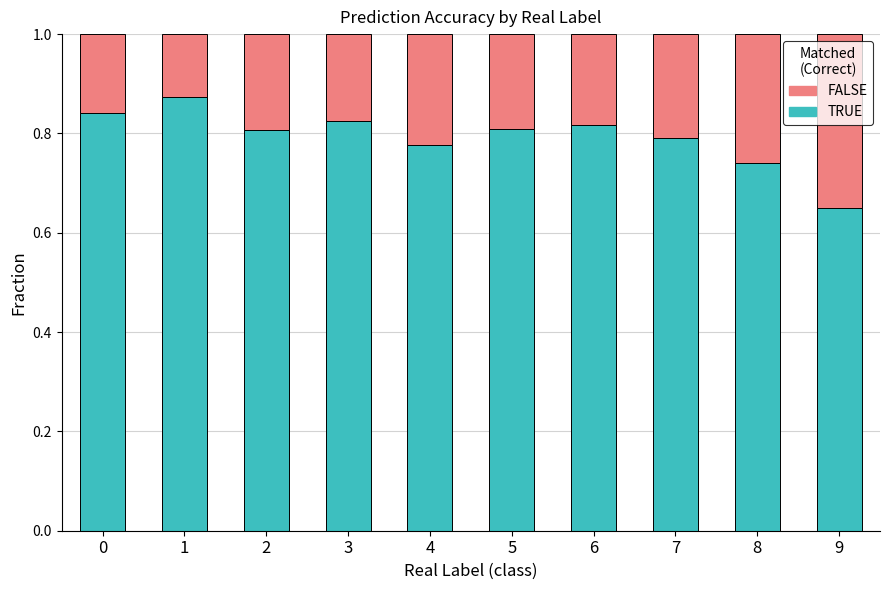

Does the chart contain any negative values?

No